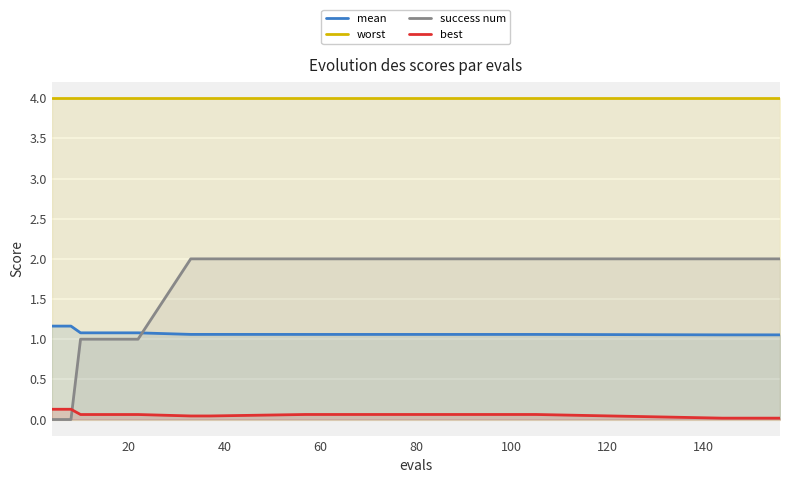

Which series has the largest range (max minus min)?

success num